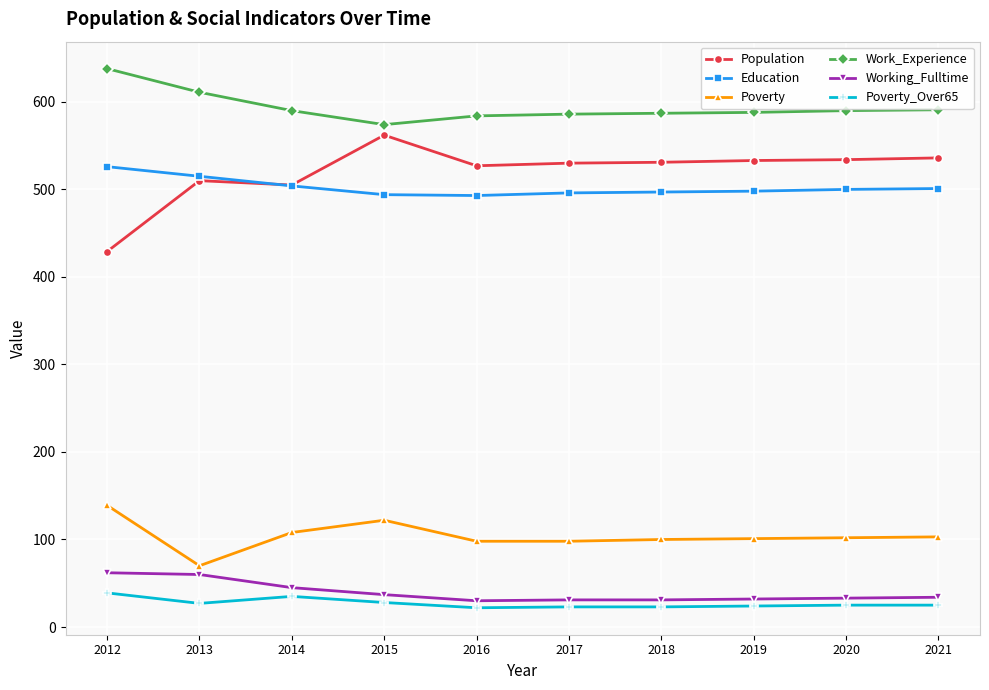

Is it true that Population equals 530 at 2017?

True